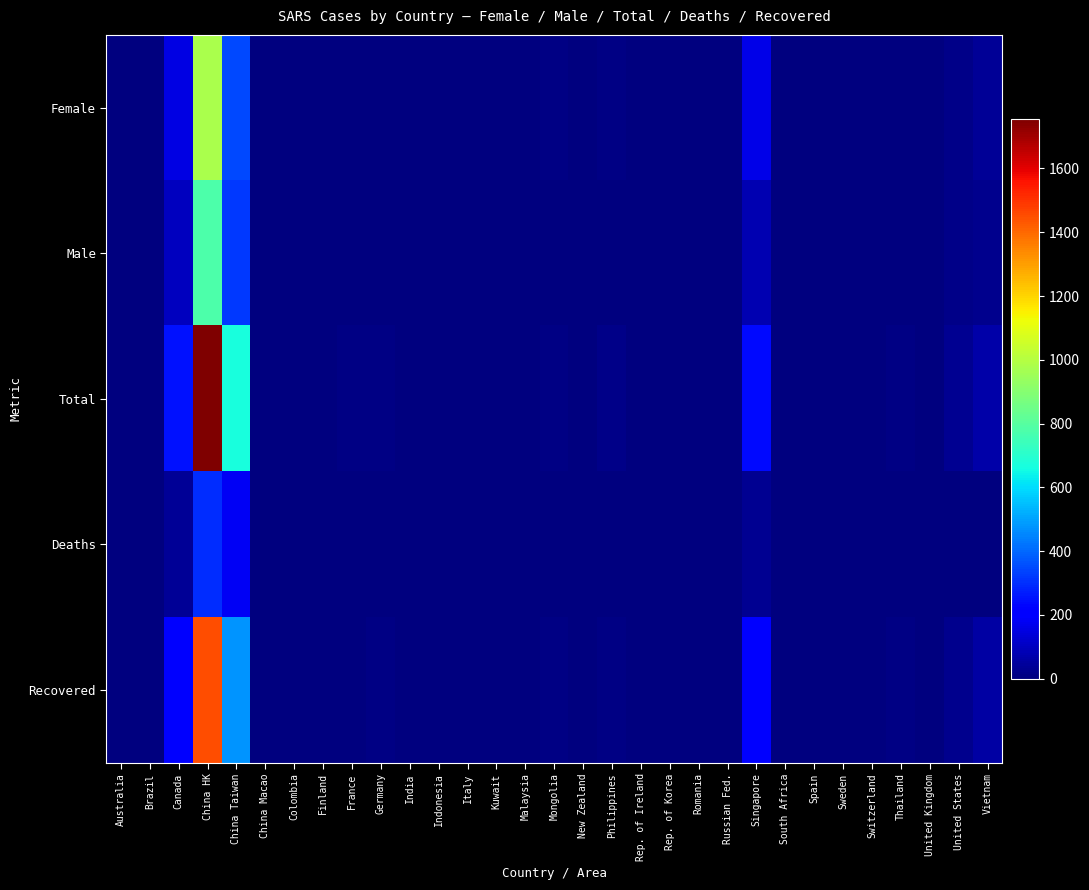

Reading left to right, list all the values displayed in this chart.

Female: Australia=4	Brazil=1	Canada=151	China HK=977	China Taiwan=349	China Macao=0	Colombia=1	Finland=0	France=1	Germany=4	India=0	Indonesia=0	Italy=1	Kuwait=1	Malaysia=1	Mongolia=8	New Zealand=1	Philippines=8	Rep. of Ireland=0	Rep. of Korea=0	Romania=0	Russian Fed.=0	Singapore=161	South Africa=0	Spain=0	Sweden=1	Switzerland=0	Thailand=5	United Kingdom=2	United States=16	Vietnam=39
Male: Australia=2	Brazil=0	Canada=100	China HK=778	China Taiwan=319	China Macao=1	Colombia=0	Finland=1	France=6	Germany=5	India=3	Indonesia=2	Italy=3	Kuwait=0	Malaysia=4	Mongolia=1	New Zealand=0	Philippines=6	Rep. of Ireland=1	Rep. of Korea=3	Romania=1	Russian Fed.=1	Singapore=77	South Africa=1	Spain=1	Sweden=2	Switzerland=1	Thailand=4	United Kingdom=2	United States=17	Vietnam=24
Total: Australia=6	Brazil=1	Canada=251	China HK=1755	China Taiwan=665	China Macao=1	Colombia=1	Finland=1	France=7	Germany=9	India=3	Indonesia=2	Italy=4	Kuwait=1	Malaysia=5	Mongolia=9	New Zealand=1	Philippines=14	Rep. of Ireland=1	Rep. of Korea=3	Romania=1	Russian Fed.=1	Singapore=238	South Africa=1	Spain=1	Sweden=3	Switzerland=1	Thailand=9	United Kingdom=4	United States=33	Vietnam=63
Deaths: Australia=0	Brazil=0	Canada=41	China HK=300	China Taiwan=180	China Macao=0	Colombia=0	Finland=0	France=1	Germany=0	India=0	Indonesia=0	Italy=0	Kuwait=0	Malaysia=2	Mongolia=0	New Zealand=0	Philippines=2	Rep. of Ireland=0	Rep. of Korea=0	Romania=0	Russian Fed.=0	Singapore=33	South Africa=1	Spain=0	Sweden=0	Switzerland=0	Thailand=2	United Kingdom=0	United States=0	Vietnam=5
Recovered: Australia=6	Brazil=1	Canada=200	China HK=1448	China Taiwan=475	China Macao=1	Colombia=1	Finland=1	France=6	Germany=9	India=3	Indonesia=2	Italy=4	Kuwait=1	Malaysia=3	Mongolia=9	New Zealand=1	Philippines=12	Rep. of Ireland=1	Rep. of Korea=3	Romania=1	Russian Fed.=0	Singapore=205	South Africa=0	Spain=1	Sweden=3	Switzerland=1	Thailand=7	United Kingdom=4	United States=26	Vietnam=58